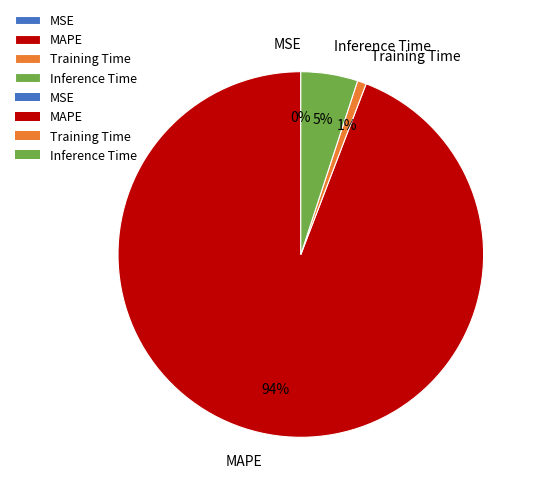

To the nearest percent, what is the difference between the Training Time and MAPE slice percentages?

93%